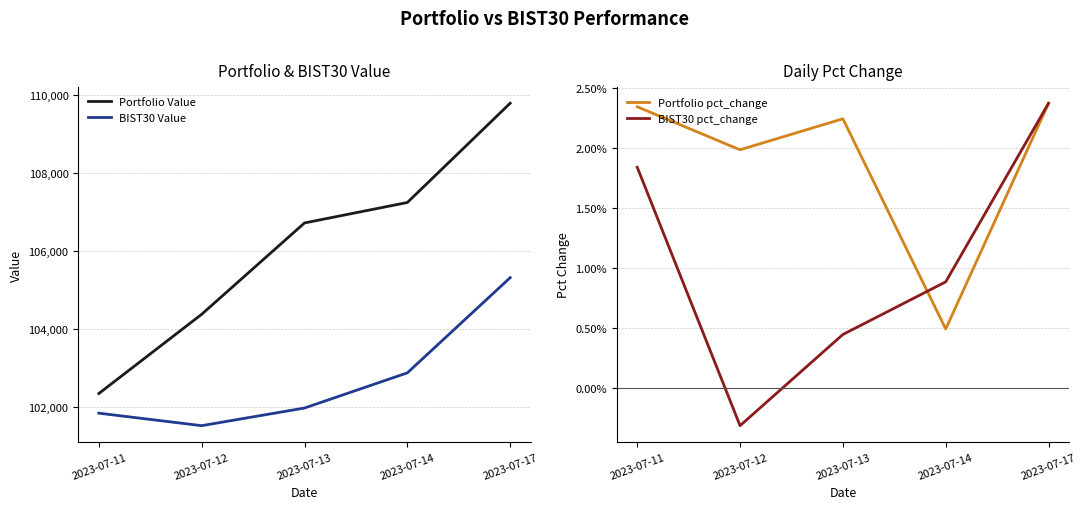

Which label corresponds to the smallest value in the chart?

2023-07-12